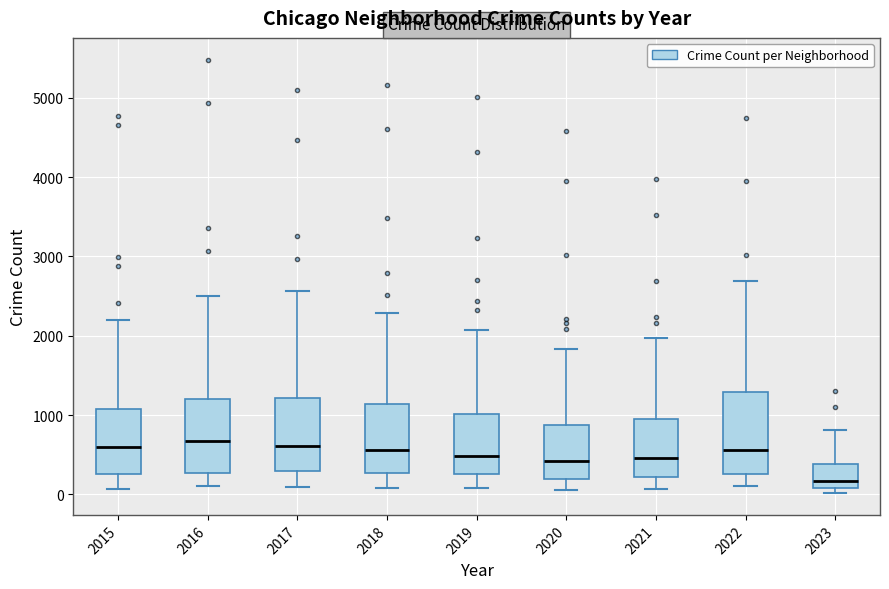

Reading left to right, read every box against the y-axis: the position of its median line, the range the box covers, and the ends of its whiskers. The values are not printed on the chart, so give them approximately, as read against the axis.

2015: median 600, box 300 to 1100, whiskers 100 to 2200
2016: median 700, box 300 to 1200, whiskers 100 to 2500
2017: median 600, box 300 to 1200, whiskers 100 to 2600
2018: median 600, box 300 to 1100, whiskers 100 to 2300
2019: median 500, box 300 to 1000, whiskers 100 to 2100
2020: median 400, box 200 to 900, whiskers 100 to 1800
2021: median 500, box 200 to 1000, whiskers 100 to 2000
2022: median 600, box 300 to 1300, whiskers 100 to 2700
2023: median 200, box 100 to 400, whiskers 0 to 800